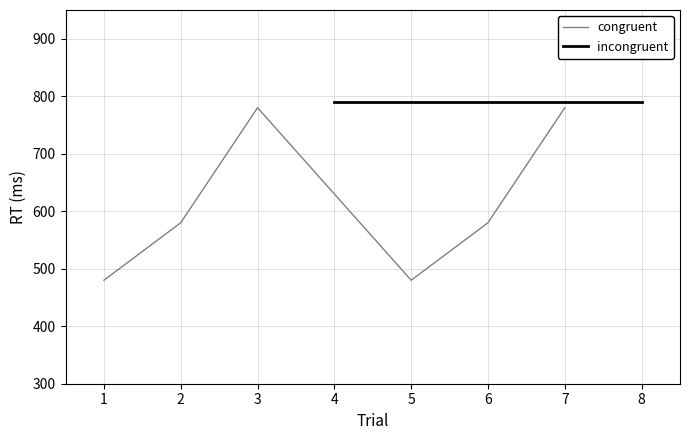

True or false: there are more than 0 points higher than both neighbors.

True